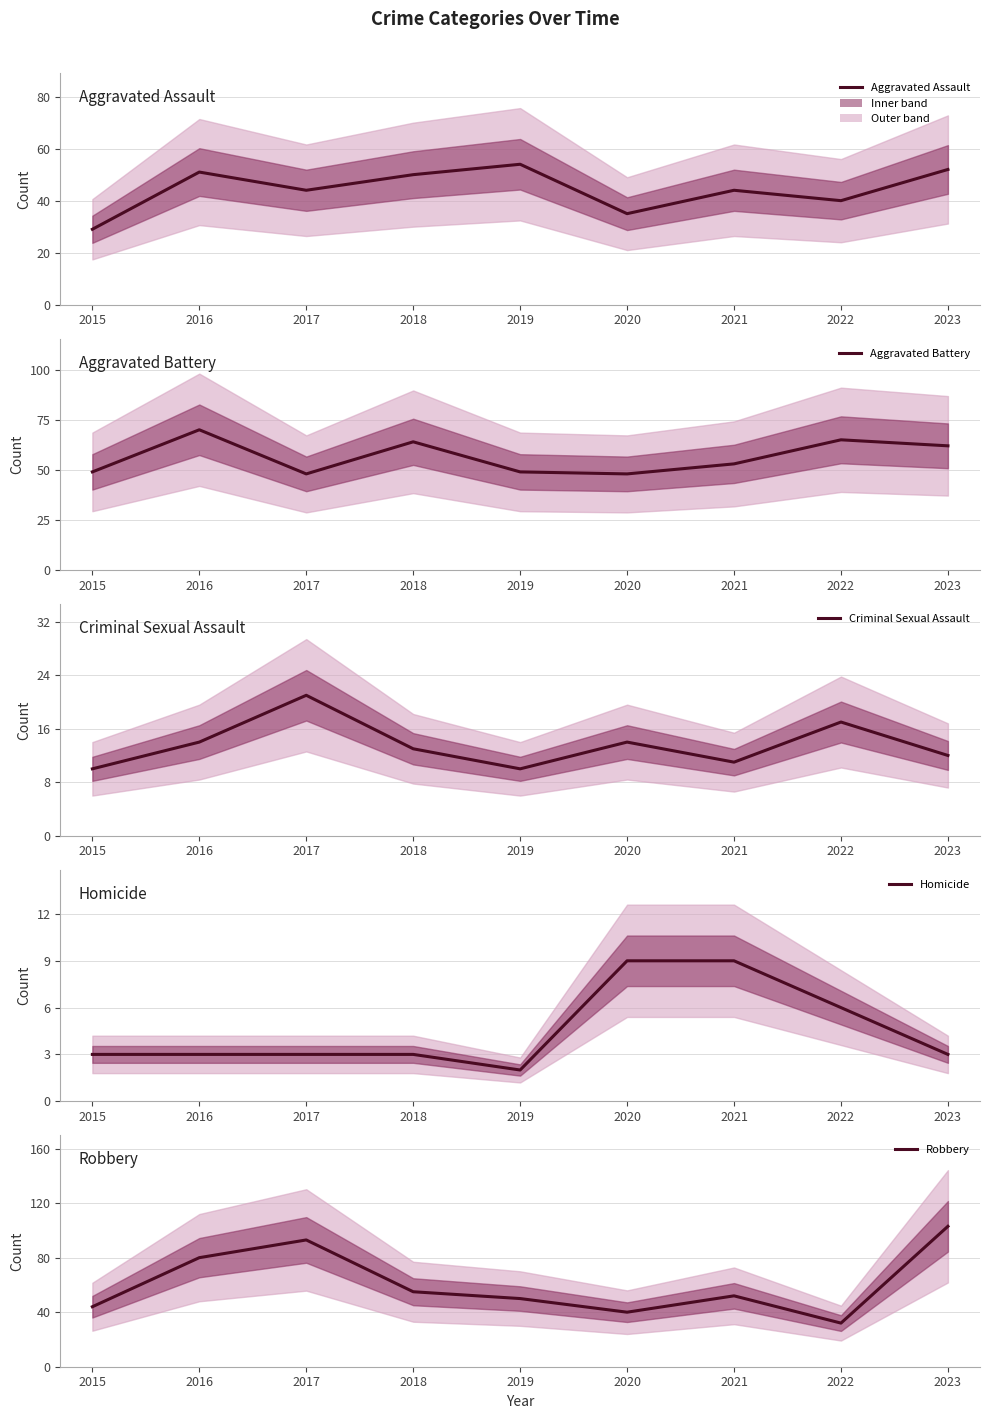

In Aggravated Battery, how many points are higher than both neighbors (excluding endpoints)?

3